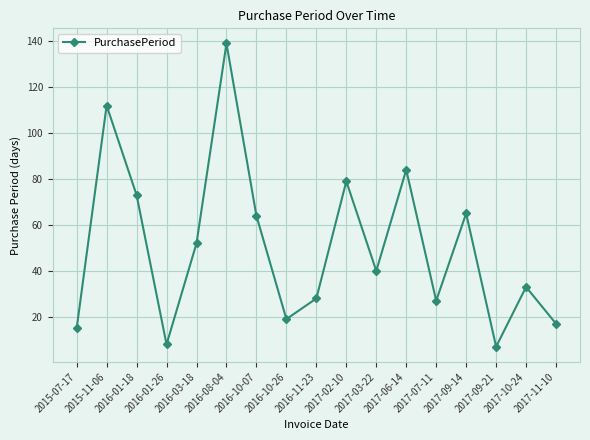

True or false: there are more than 2 points higher than both neighbors.

True